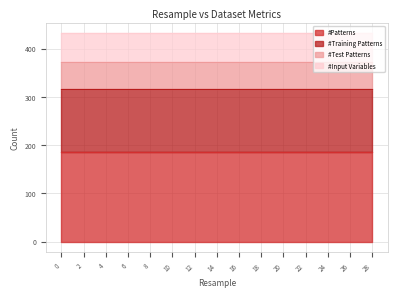

What is the approximate value of #Patterns at 4?

186